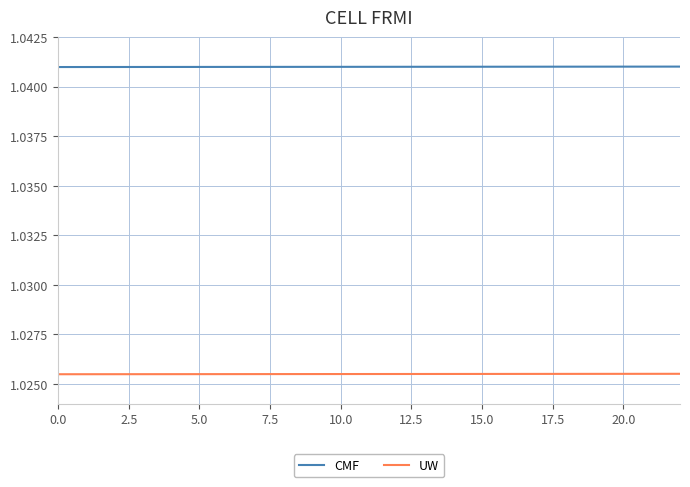

True or false: CMF and UW intersect in this chart.

False